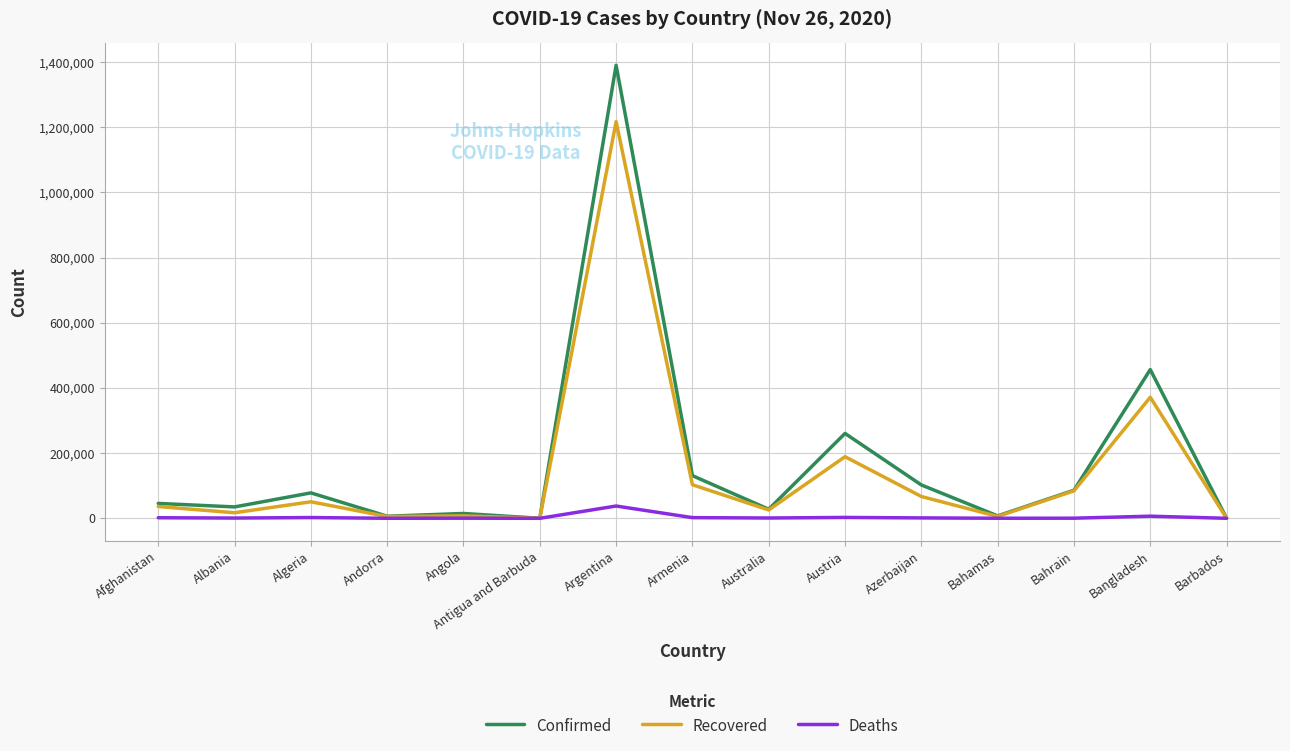

Rank the series by their average value, from lowest to highest.

Deaths, Recovered, Confirmed